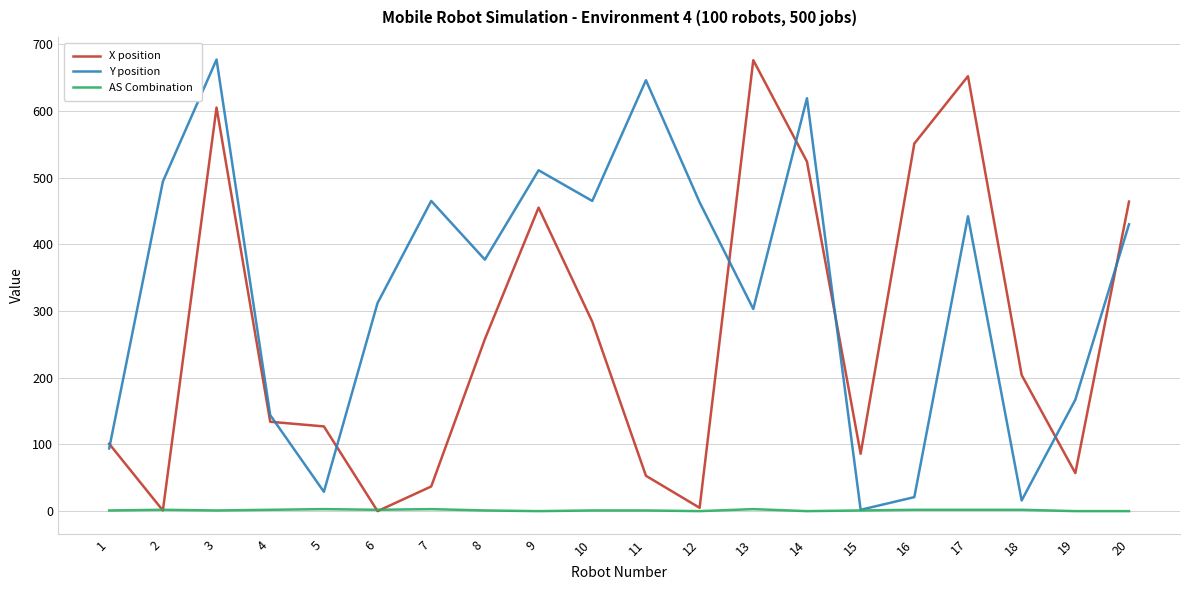

The value of Y position at 6 is 87. True or false?

False